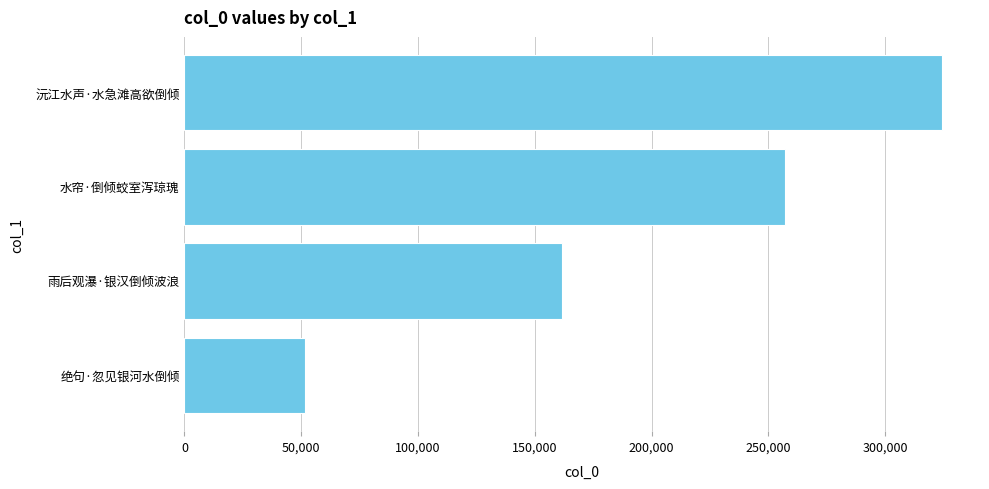

Which category has the lowest value across all series?

绝句·忽见银河水倒倾